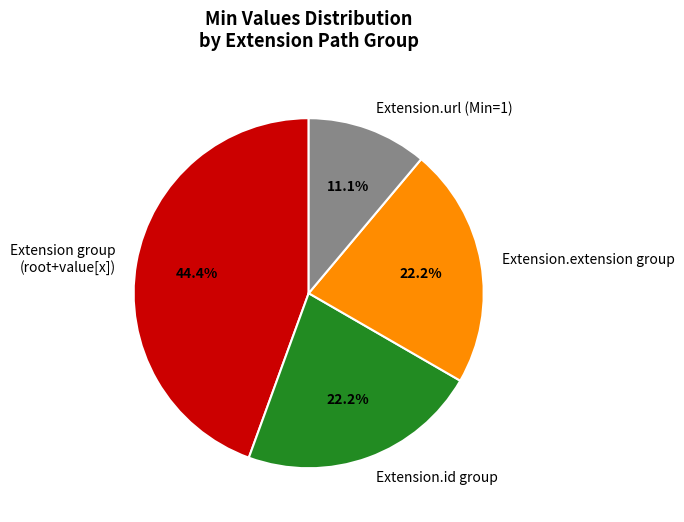

What percentage do Extension.url (Min=1) and Extension.extension group together represent?

33.3%